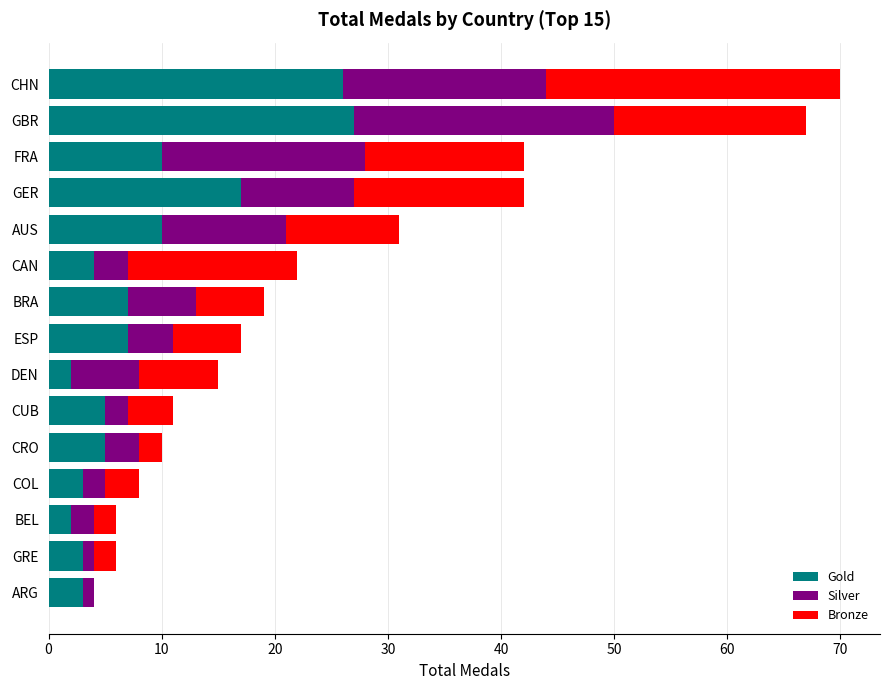

What is the total value across all series at GBR?

67